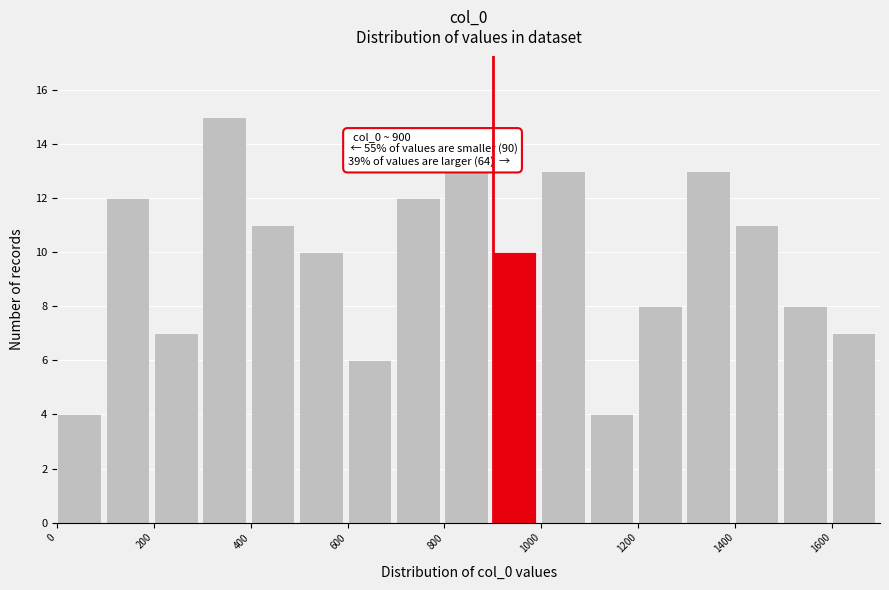

Which range on the x-axis has the tallest bar?

300 to 400